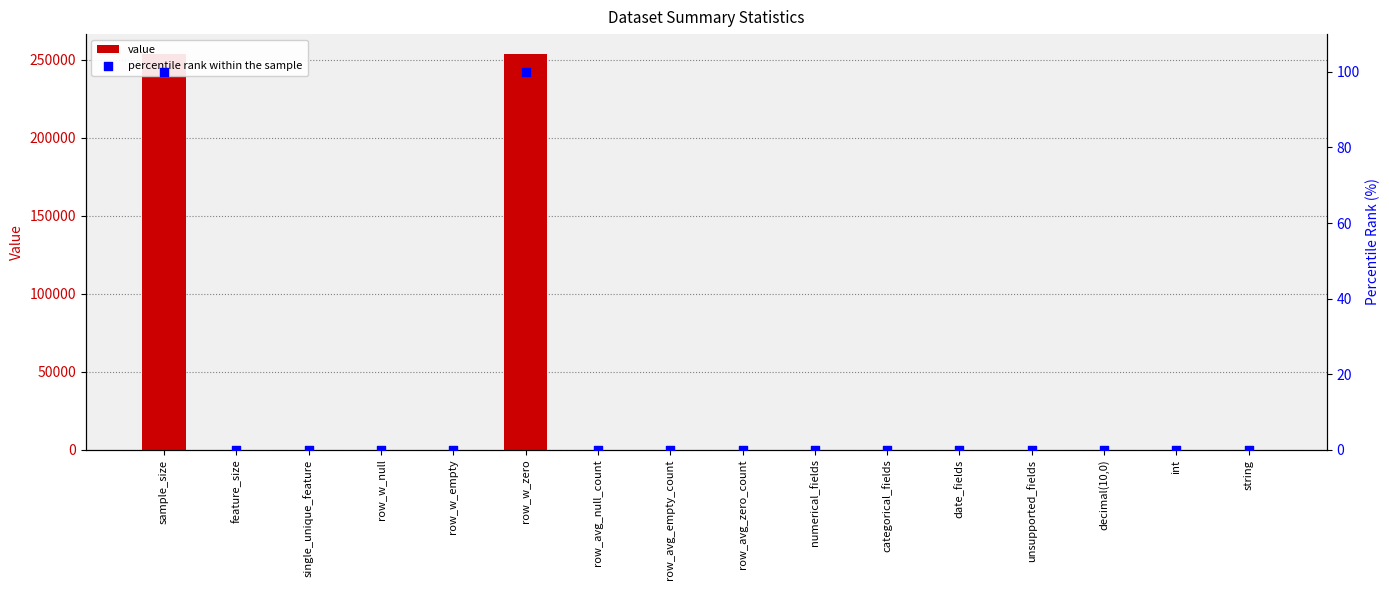

Which series reaches the minimum Y coordinate?

value